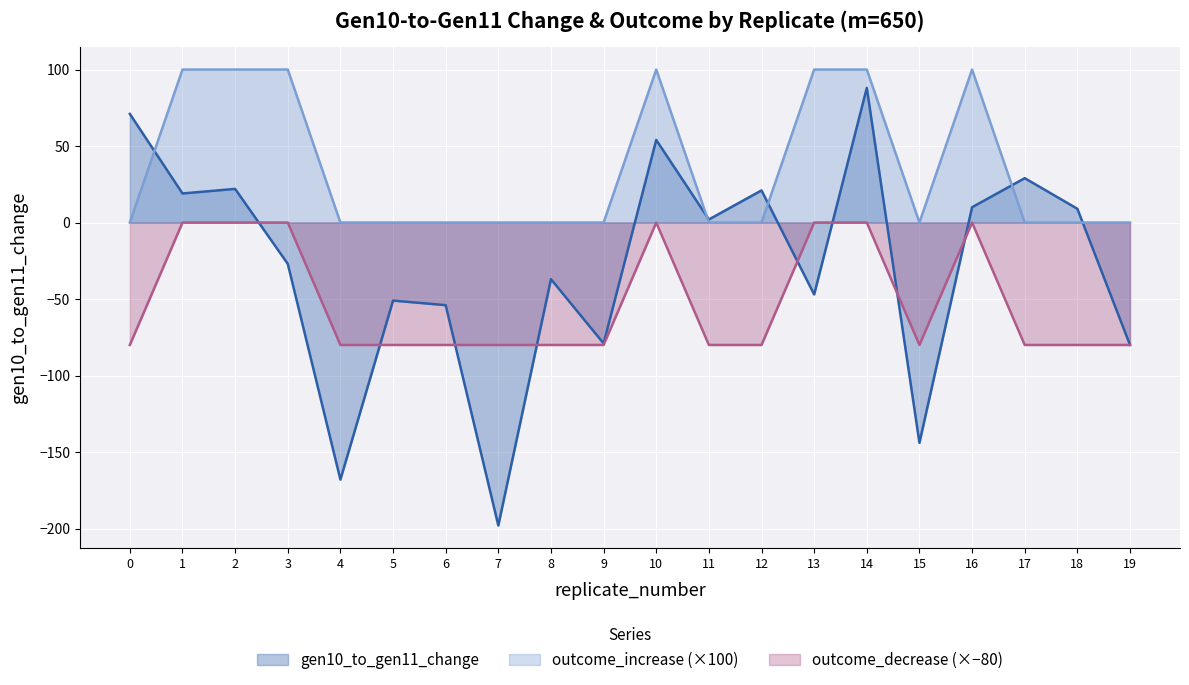

Where is the first local minimum for outcome_increase?

15